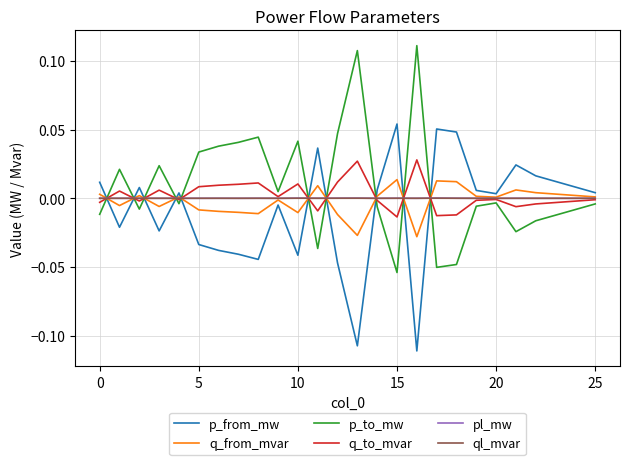

In q_to_mvar, how many points are lower than both neighbors (excluding endpoints)?

7